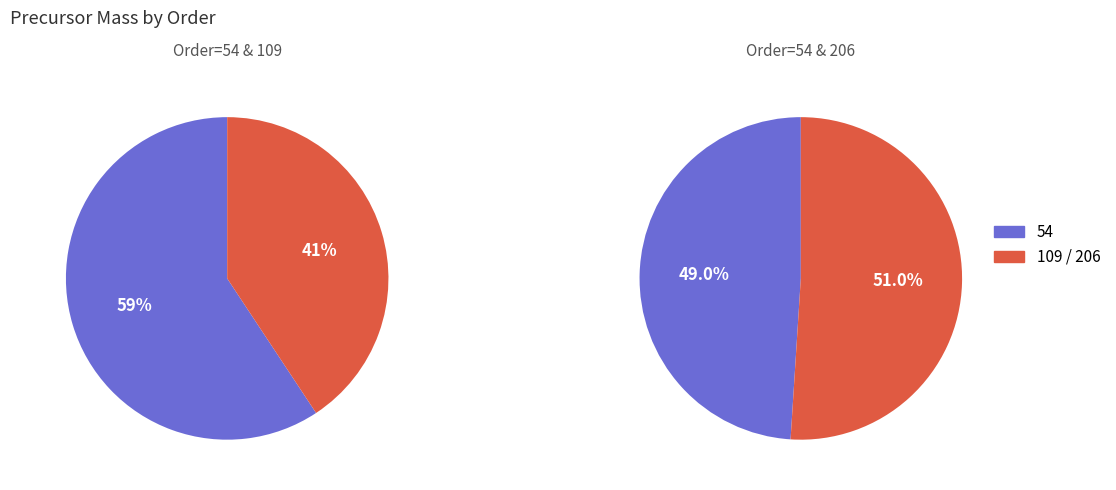

Which category has the biggest portion of the pie?

206